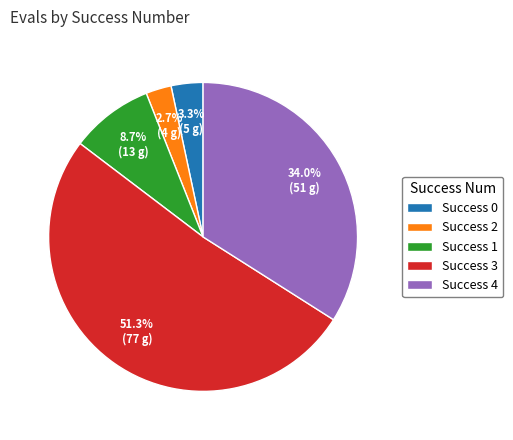

Rank the categories by value from lowest to highest.

Success 2, Success 0, Success 1, Success 4, Success 3